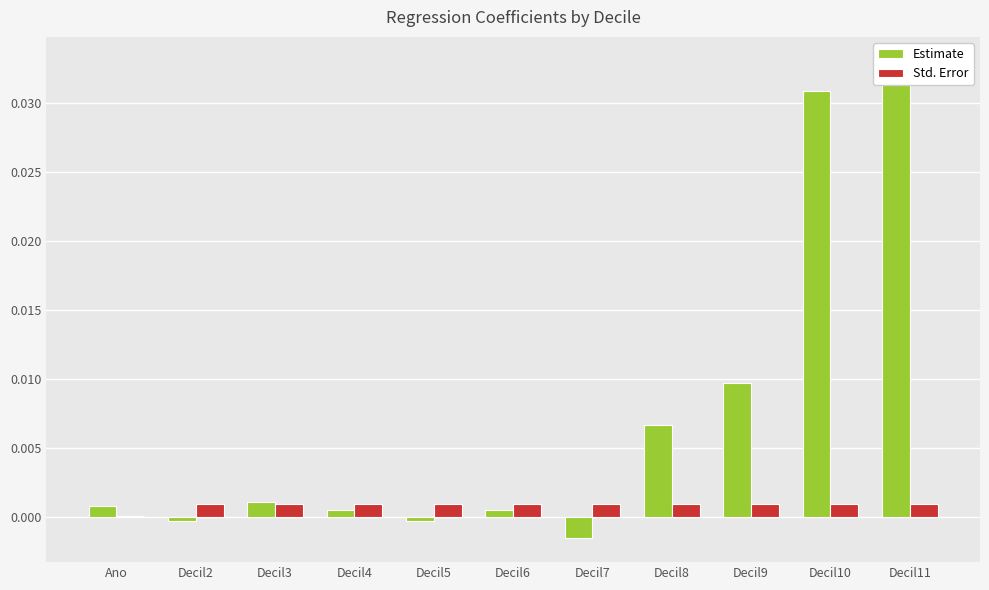

Between Decil9 and Decil5, which is larger?

Decil9